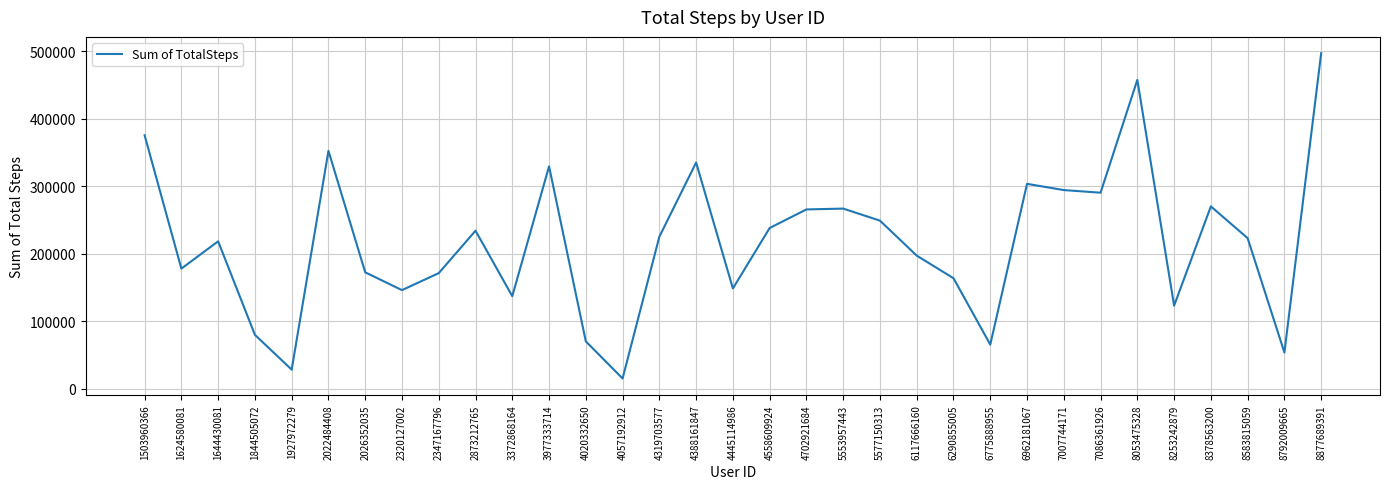

Approximately how many times larger is the value at 2022484408 compared to 2320127002?

2.4